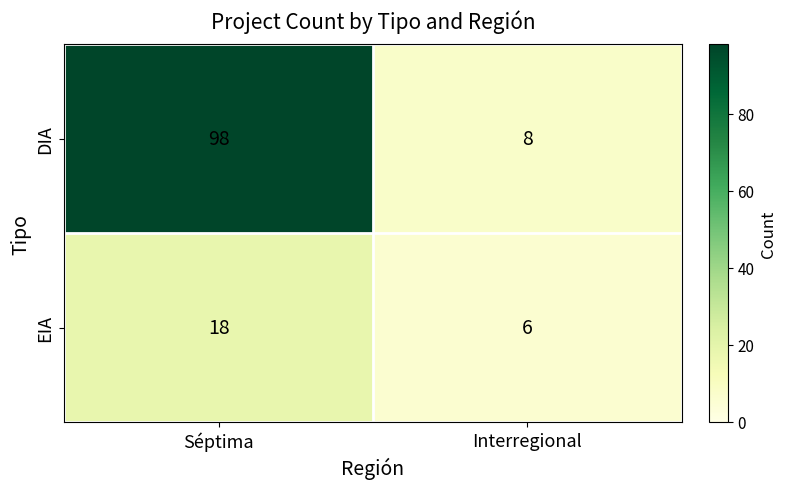

Rank the series by their maximum value, from highest to lowest.

DIA, EIA